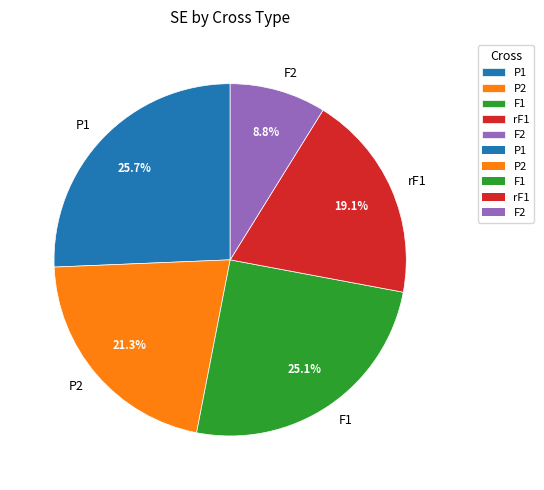

To the nearest percent, what is the difference between the largest and smallest slice percentages?

17%